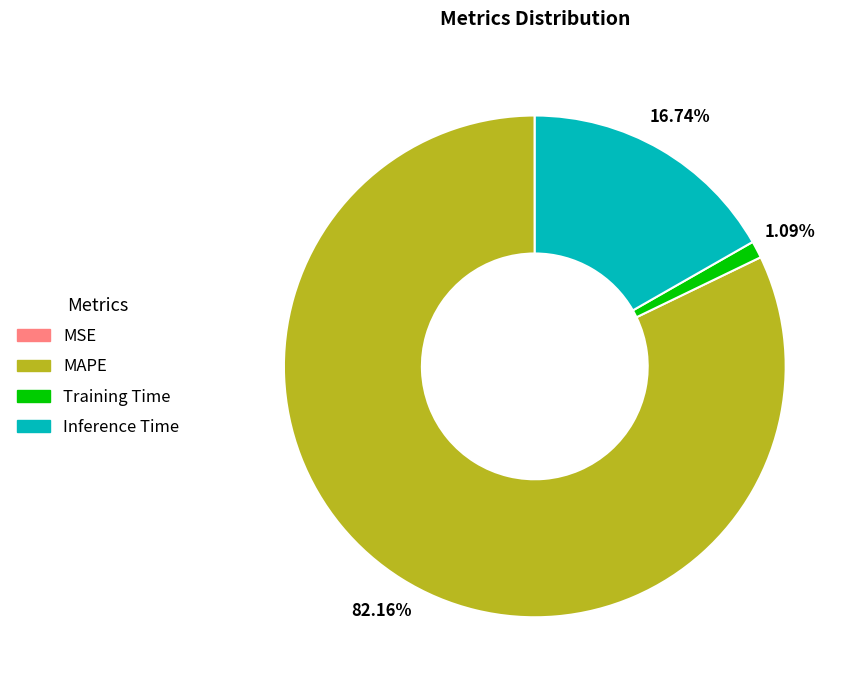

Does MAPE account for over 50% of the chart?

Yes